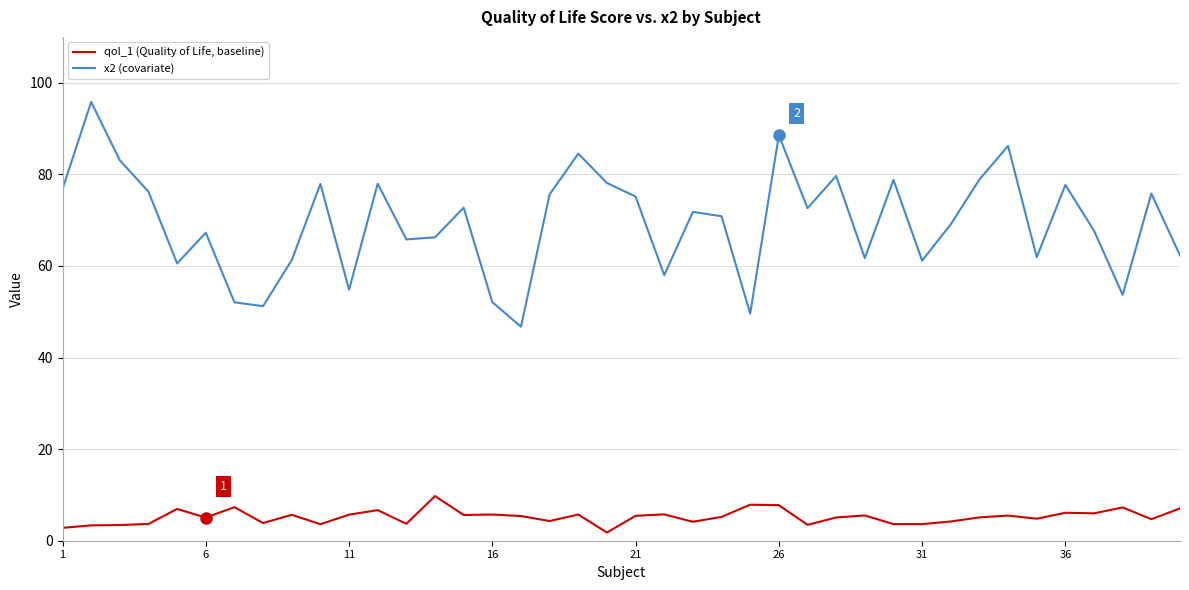

True or false: qol_1 (Quality of Life, baseline) and x2 (covariate) intersect in this chart.

False